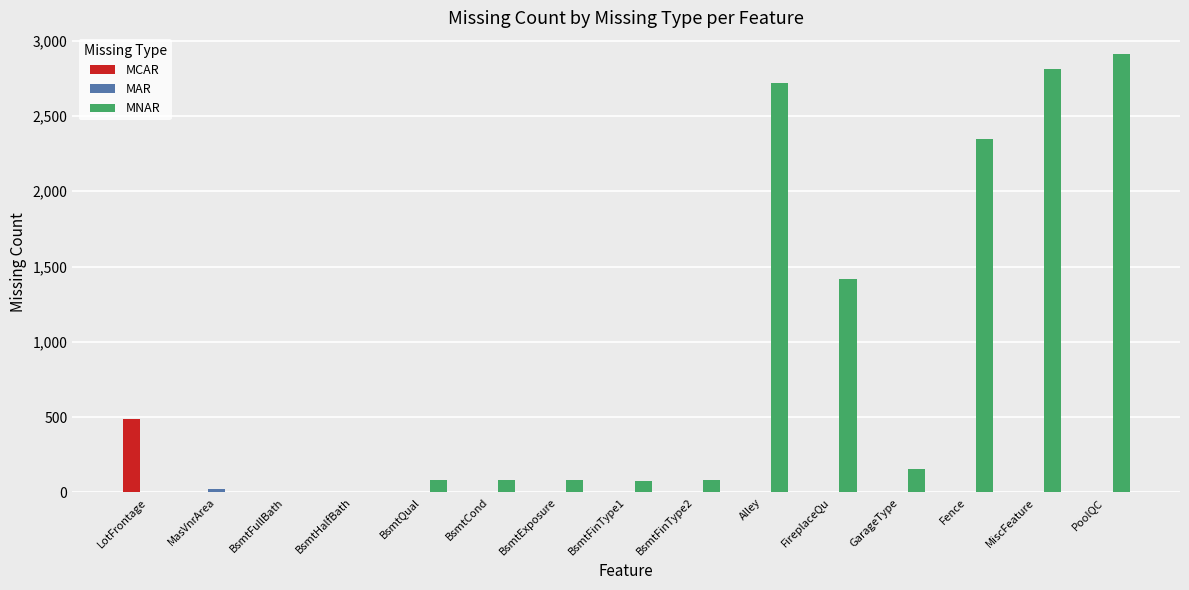

Which series has the largest total across all categories?

MNAR